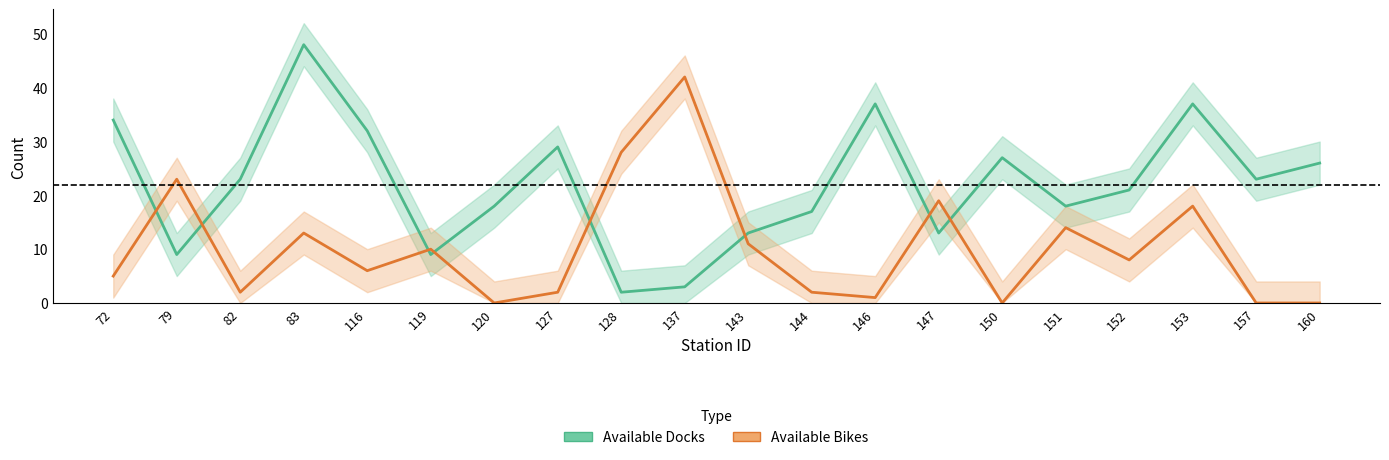

Reading right to left, what are all the values shown in this chart?

Available Docks: 26	23	37	21	18	27	13	37	17	13	3	2	29	18	9	32	48	23	9	34
Available Bikes: 0	0	18	8	14	0	19	1	2	11	42	28	2	0	10	6	13	2	23	5